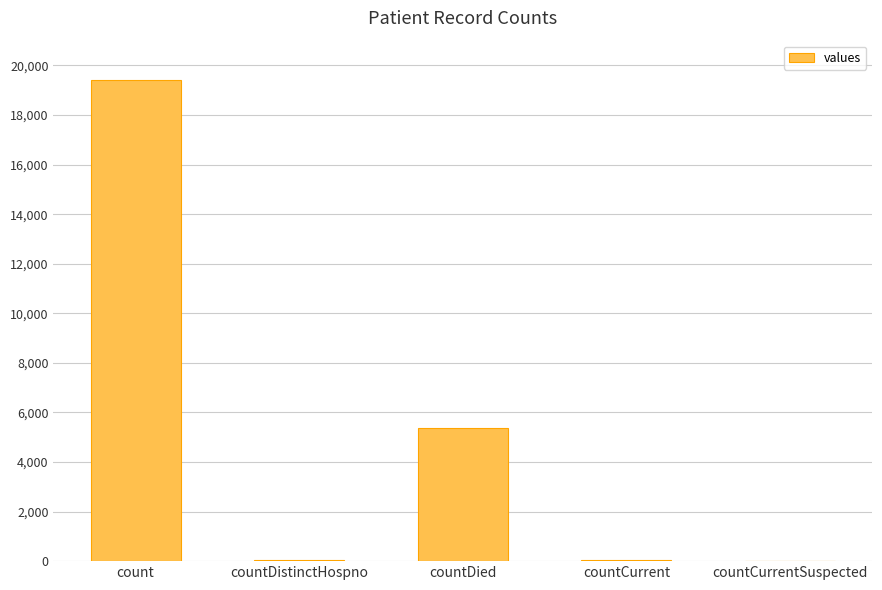

How many distinct data groups are displayed?

1